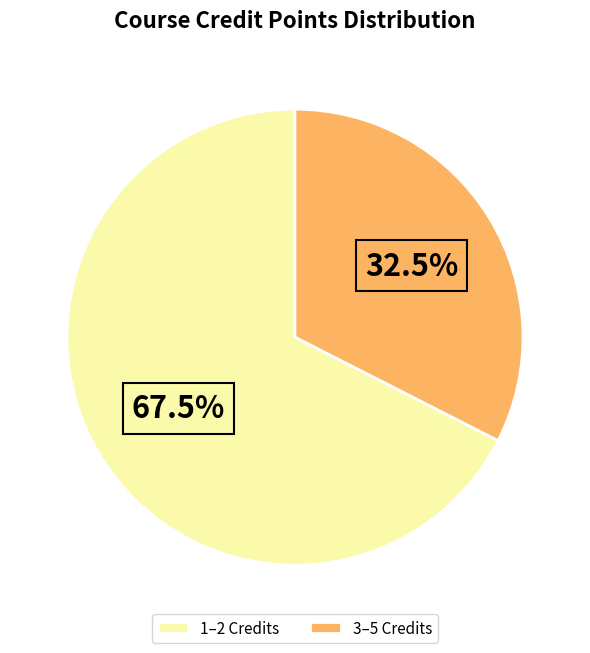

Is there any slice that represents more than half of the pie?

Yes